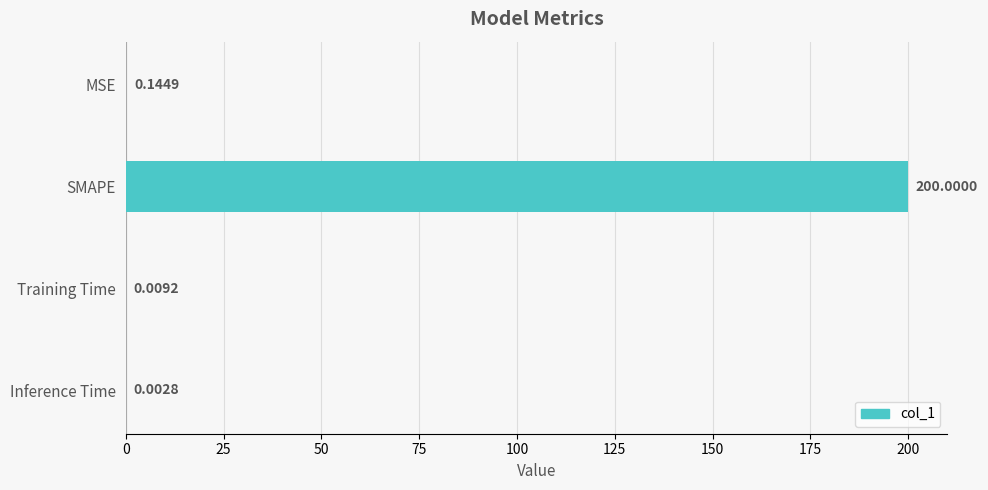

What is the sum of all values?

200.2